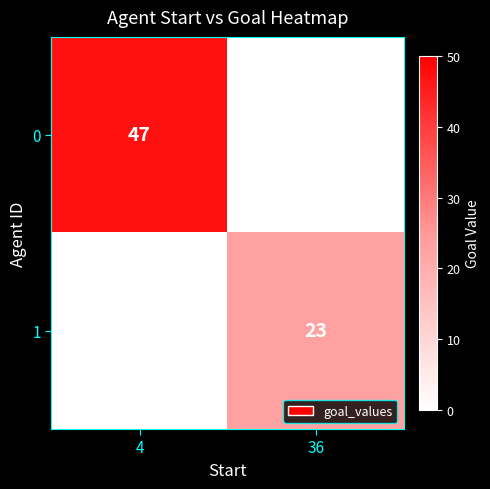

The value of 0 at 4 is 47. True or false?

True